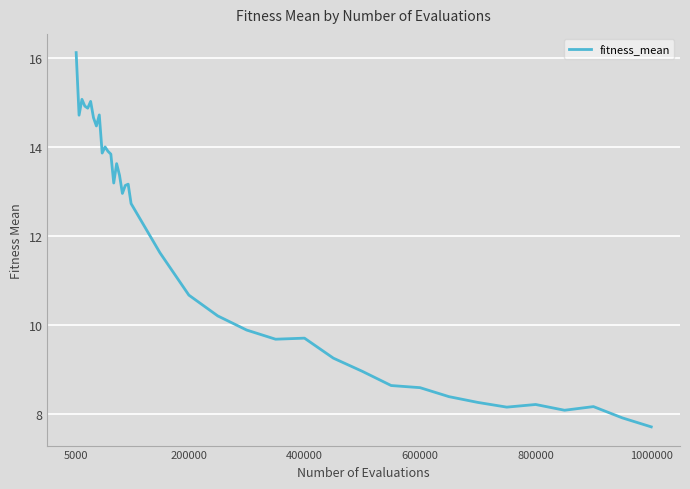

Is this an area chart (filled region under the line)?

No